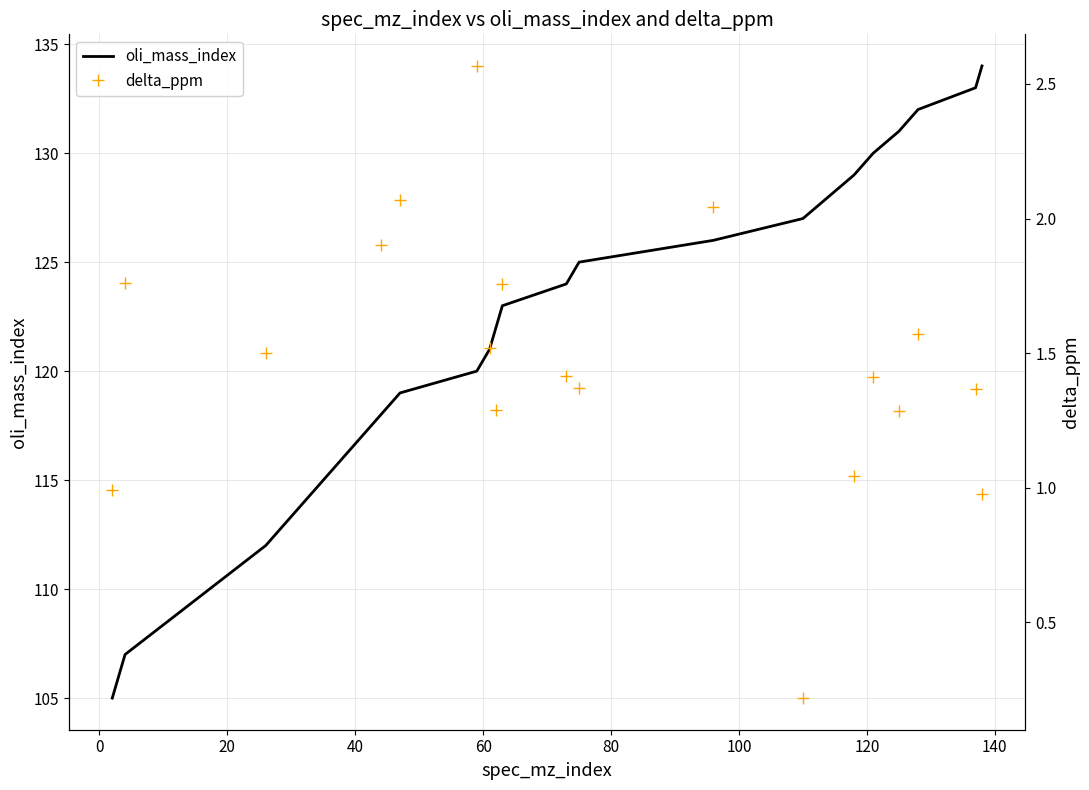

What is the highest value of the oli_mass_index series?

134